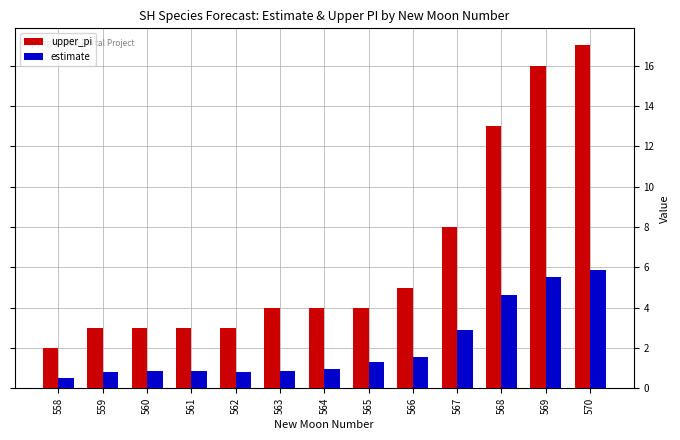

What is the difference between the estimate values at 565 and 563?

0.5